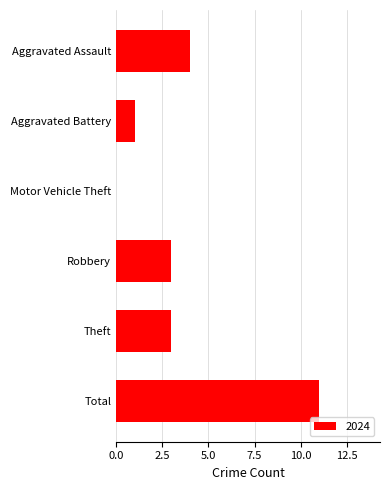

What is the greatest value displayed?

11